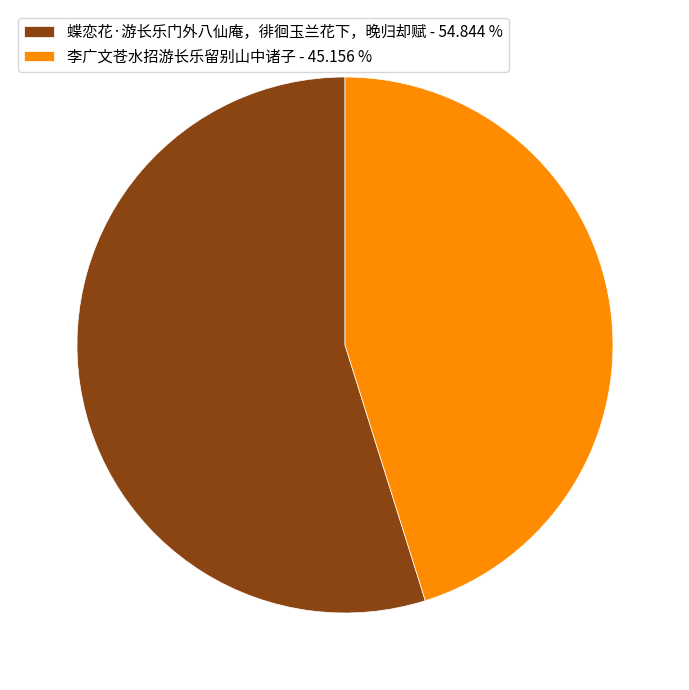

Is there a majority slice in this chart?

Yes